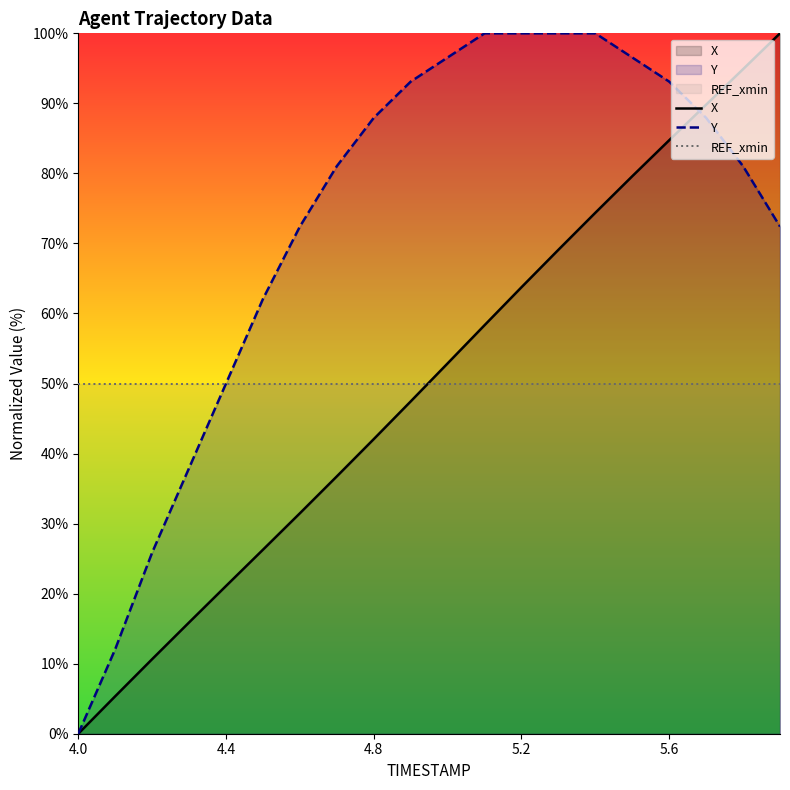

How many times do X and REF_xmin cross each other?

1